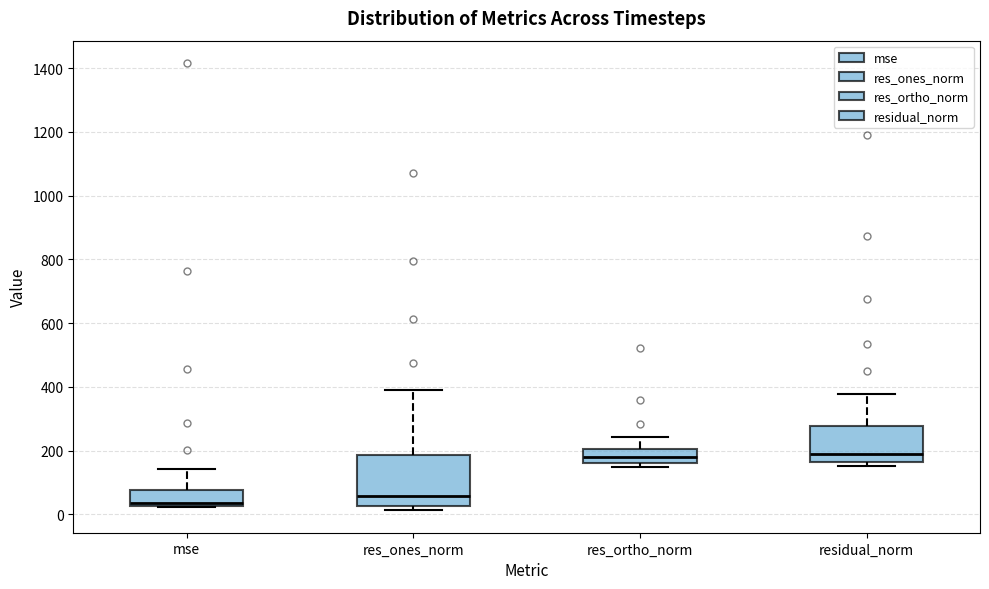

Reading left to right, read every box against the y-axis: the position of its median line, the range the box covers, and the ends of its whiskers. The values are not printed on the chart, so give them approximately, as read against the axis.

mse: median 40, box 20 to 80, whiskers 20 to 140
res_ones_norm: median 60, box 20 to 180, whiskers 20 (just below the box's lower edge) to 380
res_ortho_norm: median 180, box 160 to 200, whiskers 140 to 240
residual_norm: median 180, box 160 to 280, whiskers 160 (just below the box's lower edge) to 380